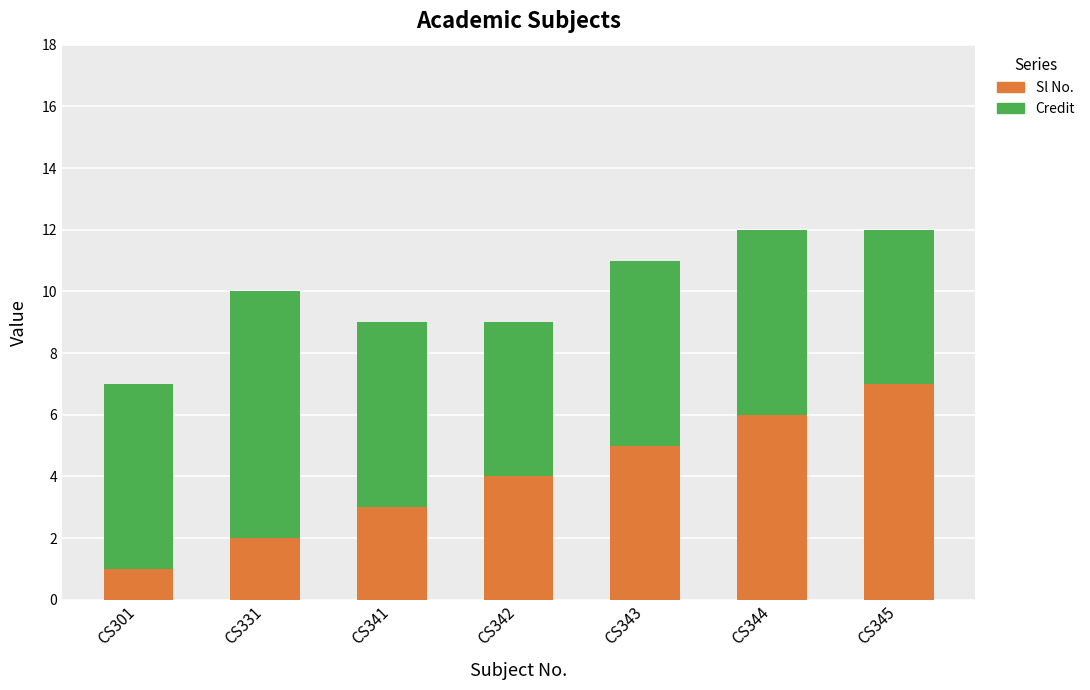

Is it true that Sl No. equals 11 at CS345?

False